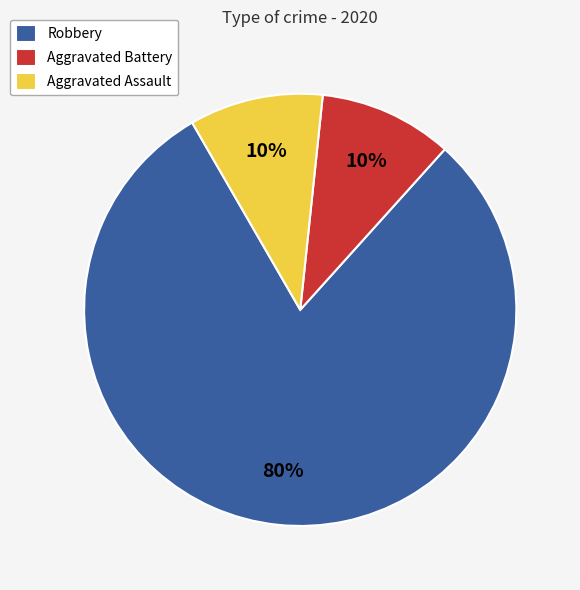

Is Robbery the majority of the pie?

Yes